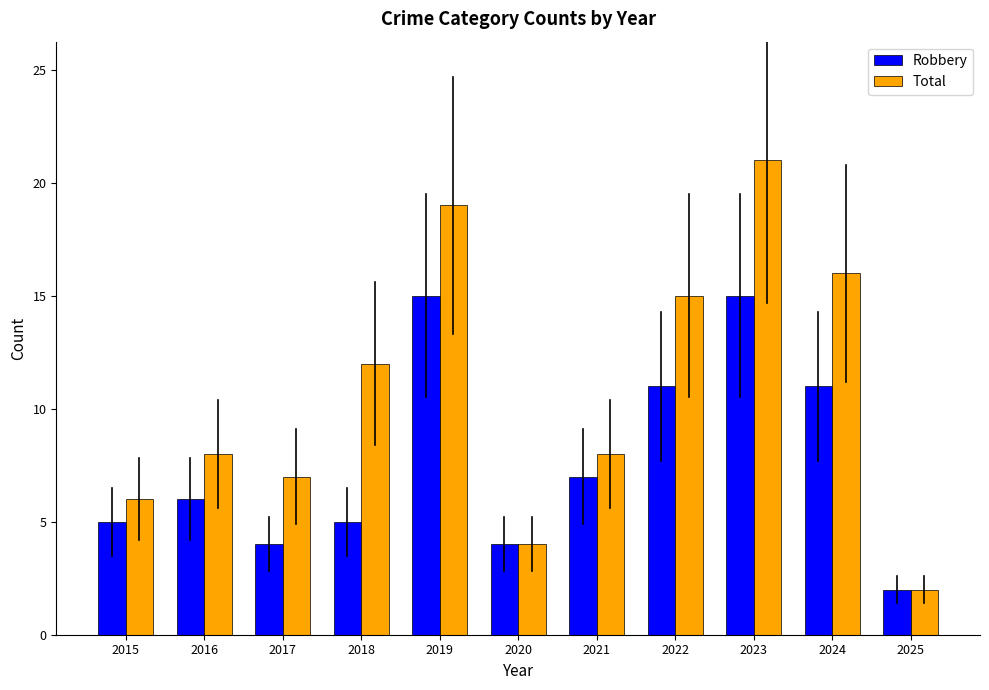

What is the value of the Robbery bar at the 4th from the left?

5